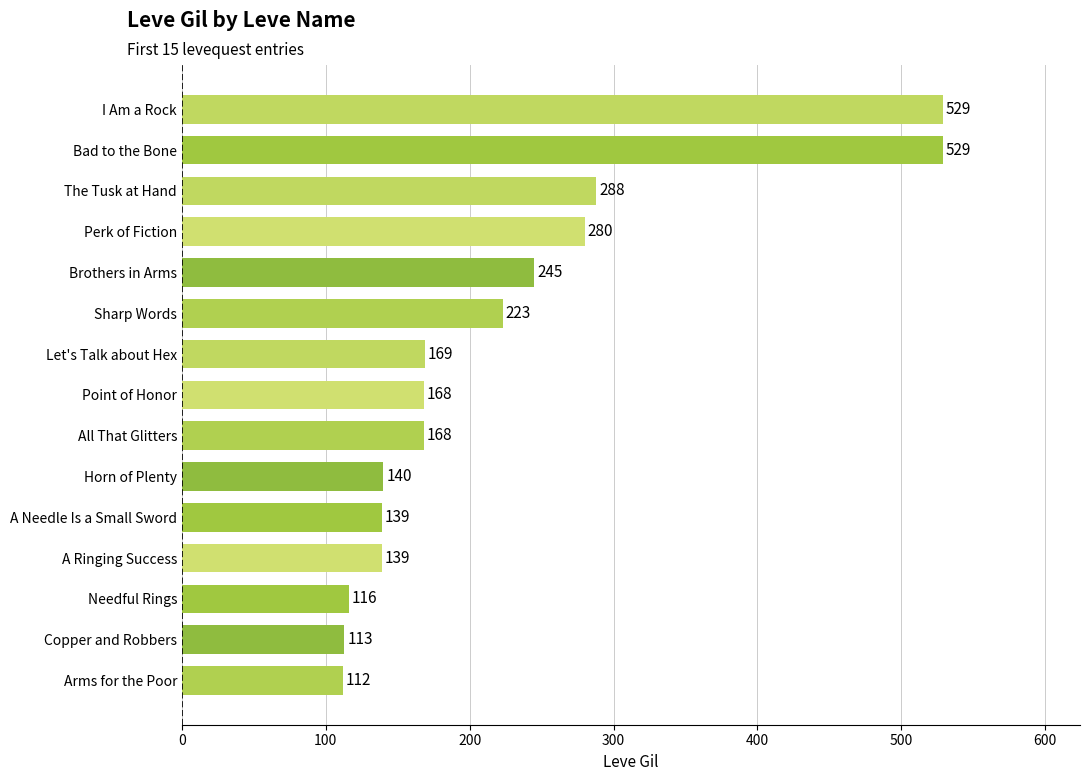

What is the difference between the second highest and minimum values?

417